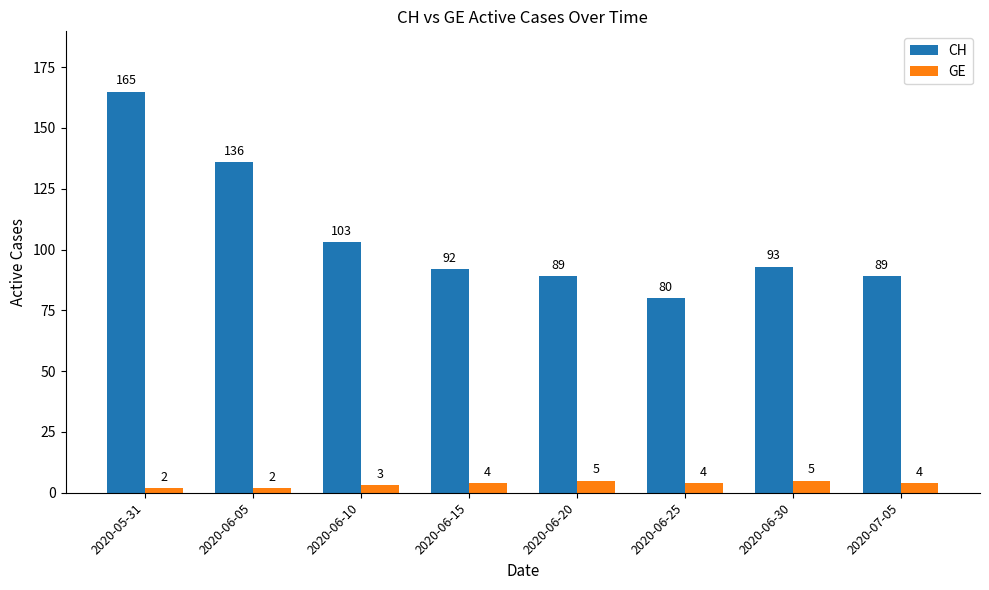

What position from the left is 2020-06-25?

6